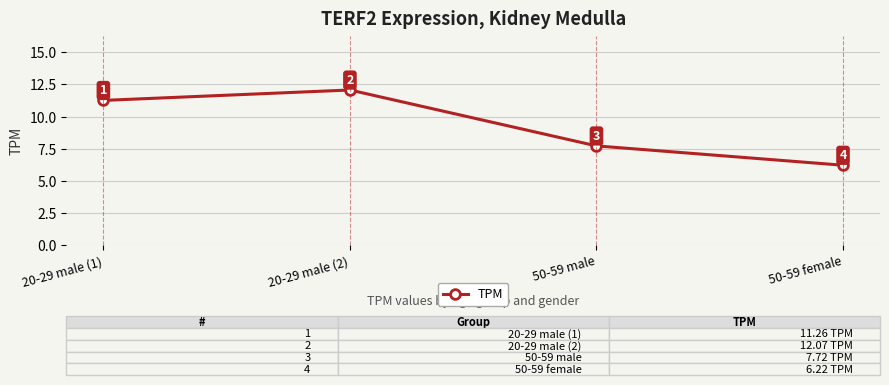

What is the average value?

9.3